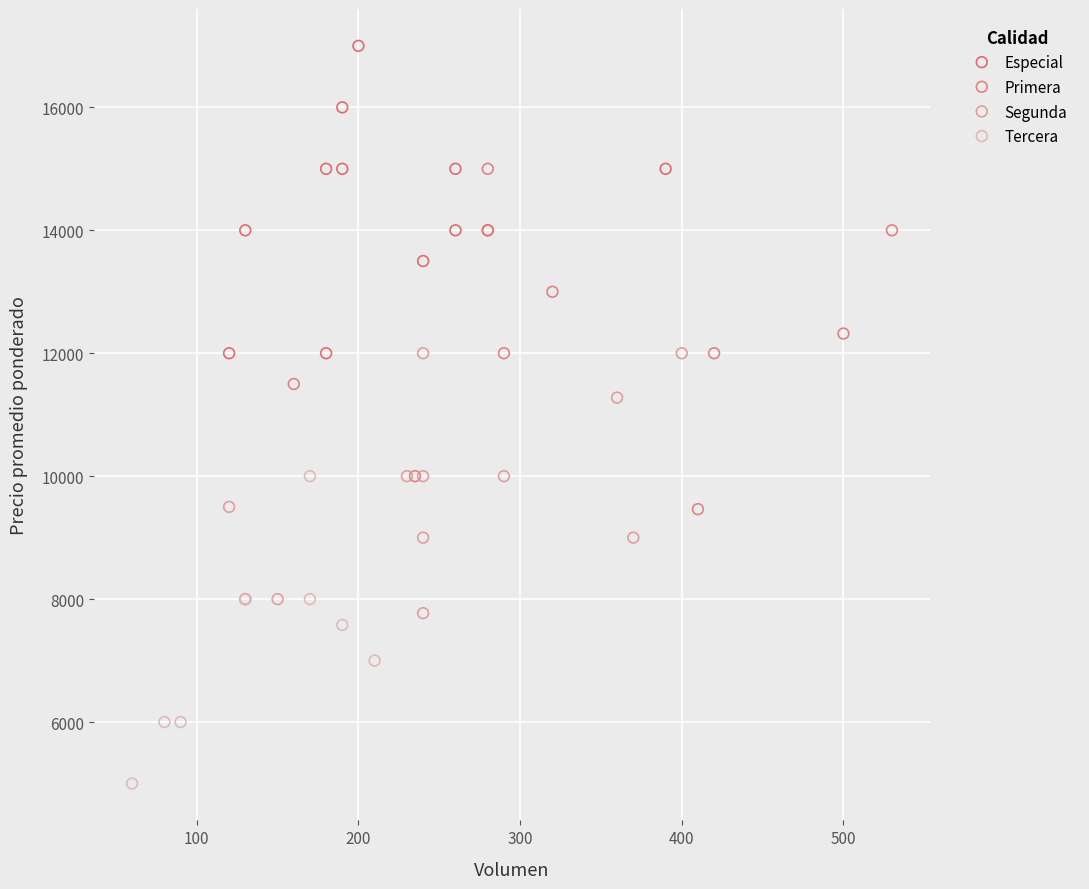

What are all the series names shown in the legend?

Especial, Primera, Segunda, Tercera